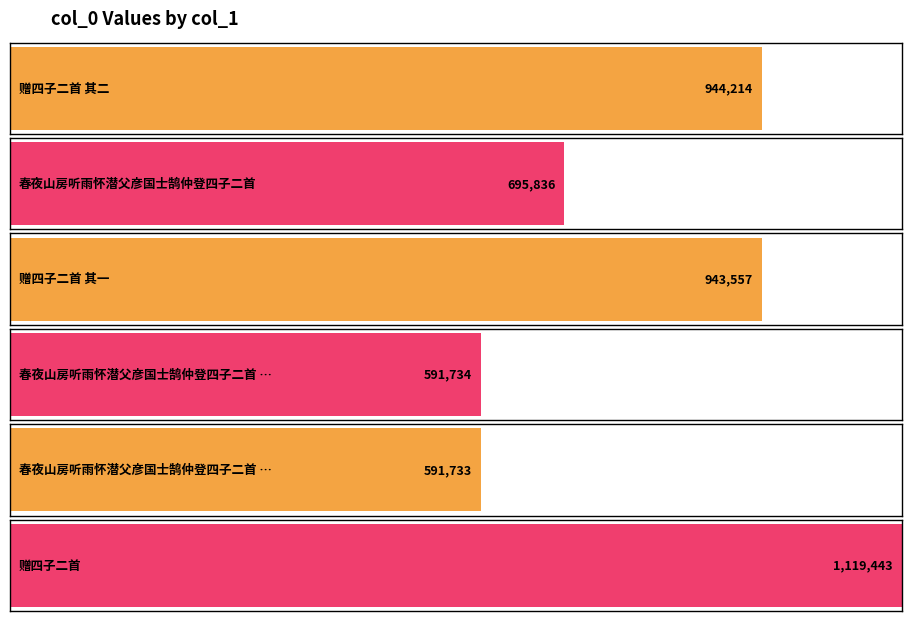

What is the minimum value shown in the chart?

591733